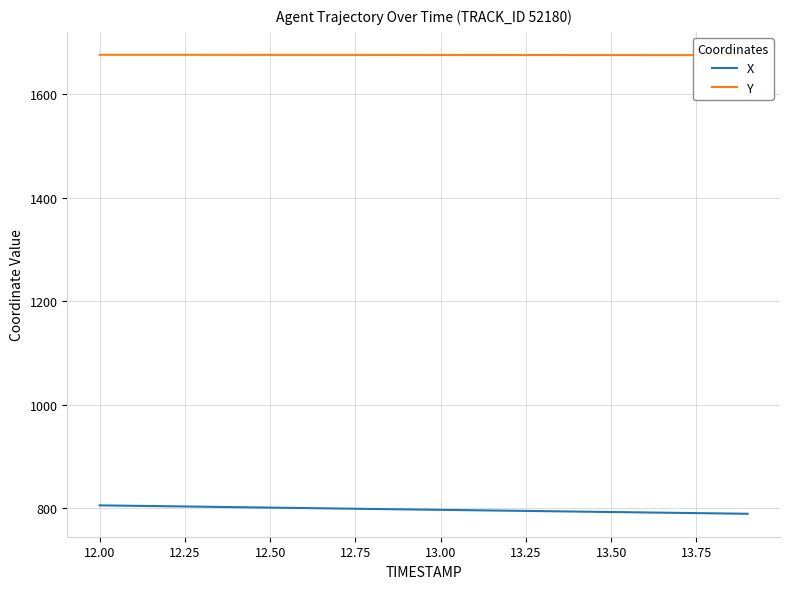

What is the value of the Y point at the 1st from the left?

1676.7